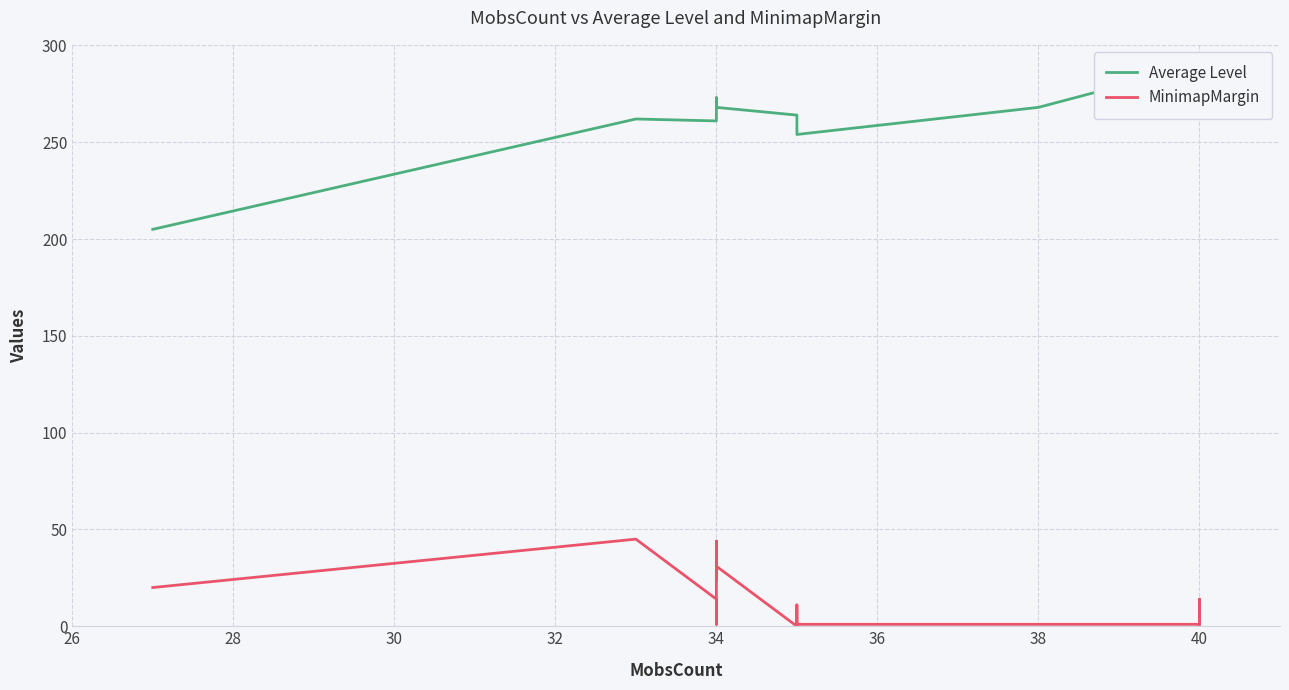

What are all the series names shown in the legend?

Average Level, MinimapMargin